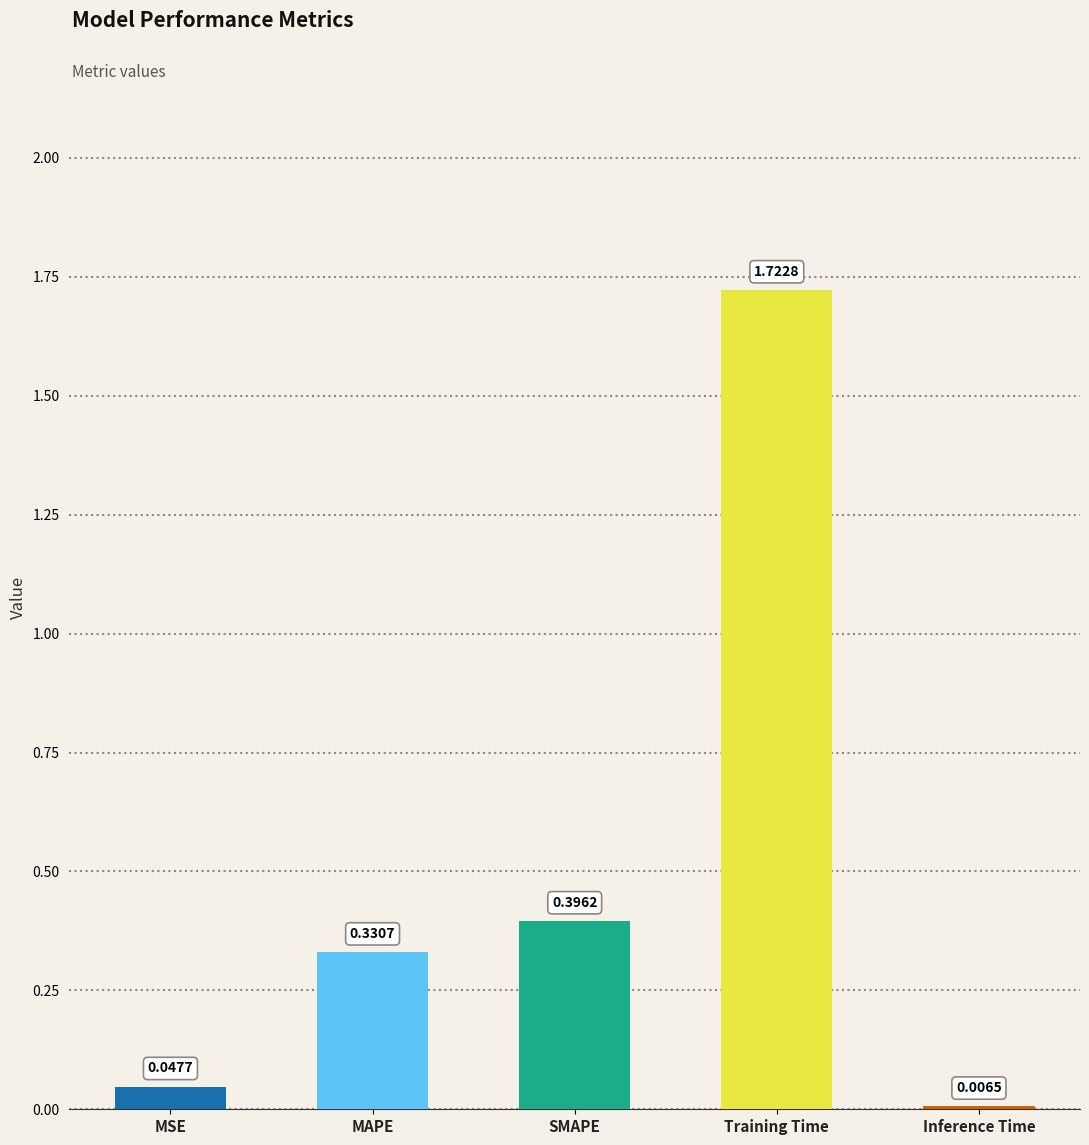

At which category does the chart reach its minimum across all series?

Inference Time